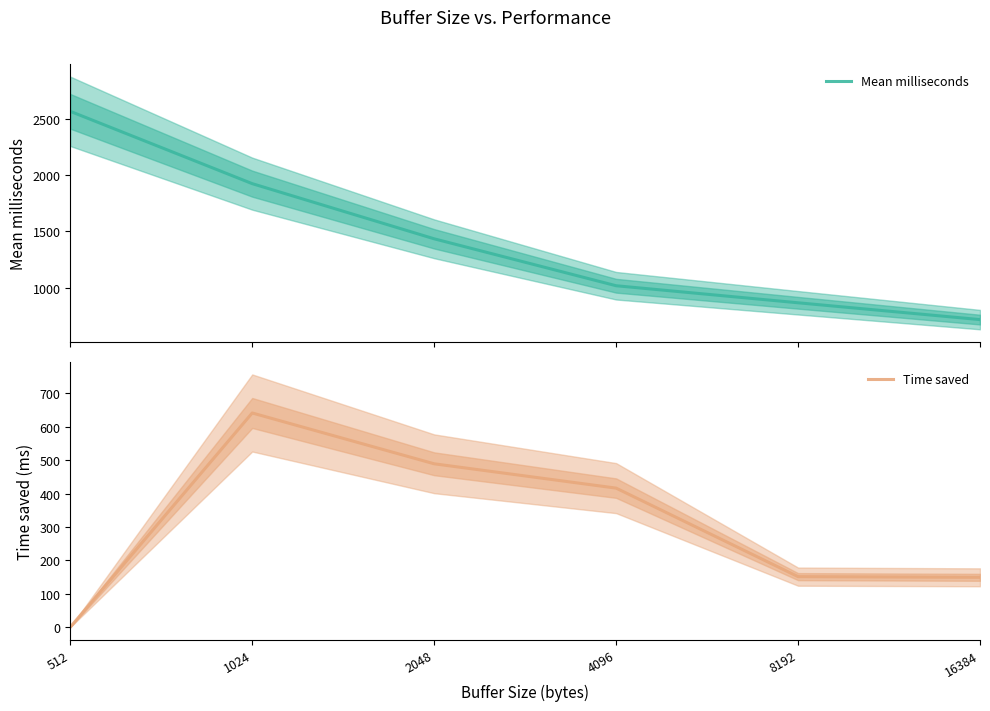

How many lines are shown in the chart?

2